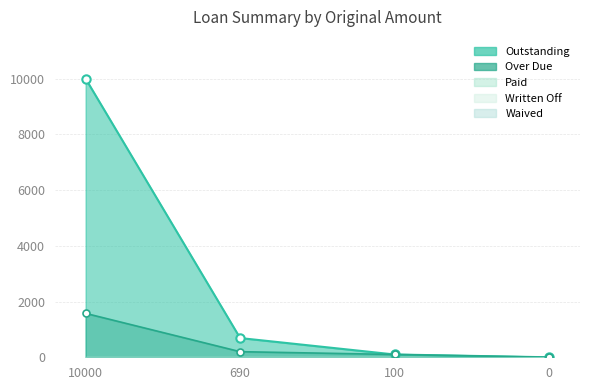

How many lines are shown in the chart?

5